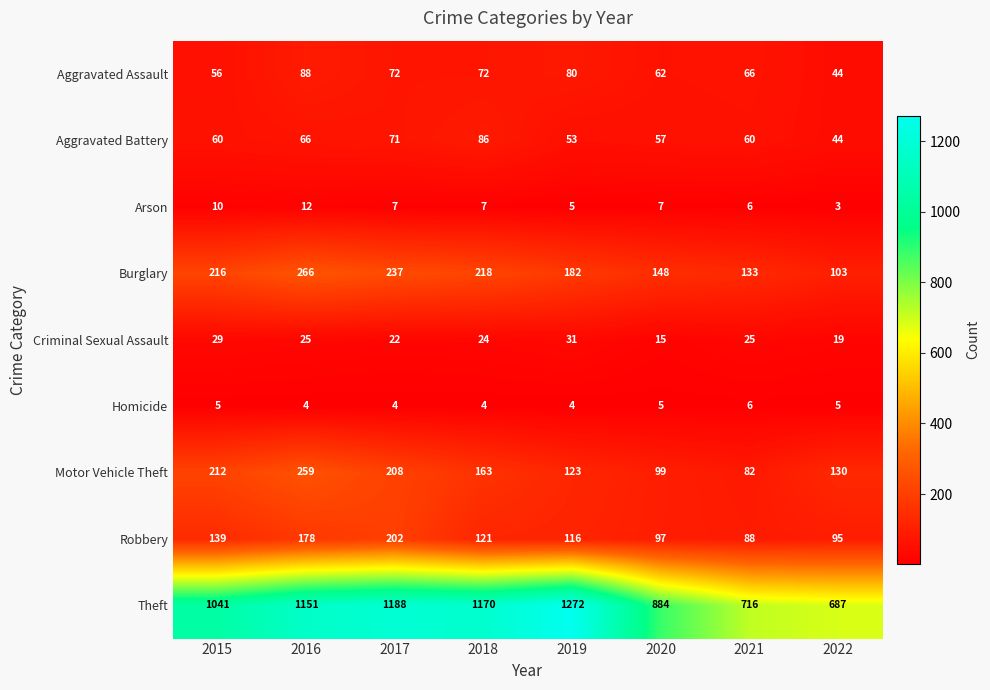

What is the difference between the highest and lowest values at 2021?

710